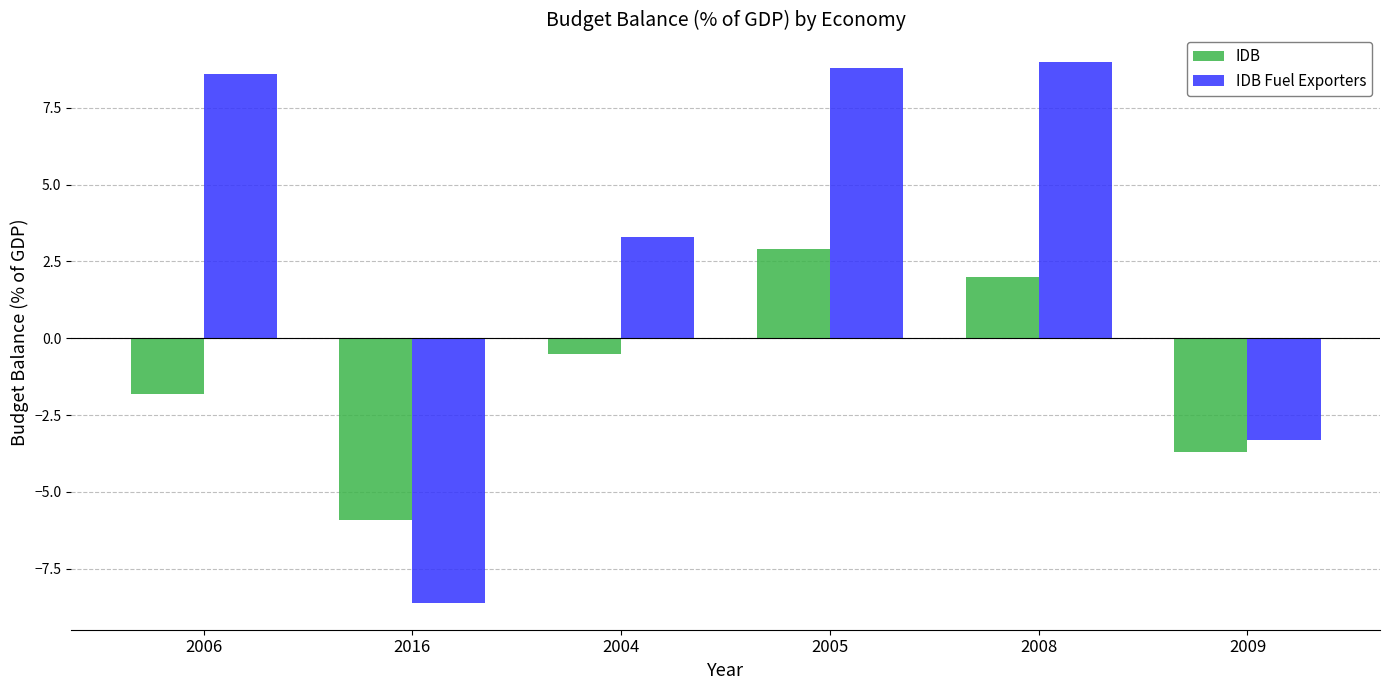

What is the sum of all IDB Fuel Exporters values?

17.8